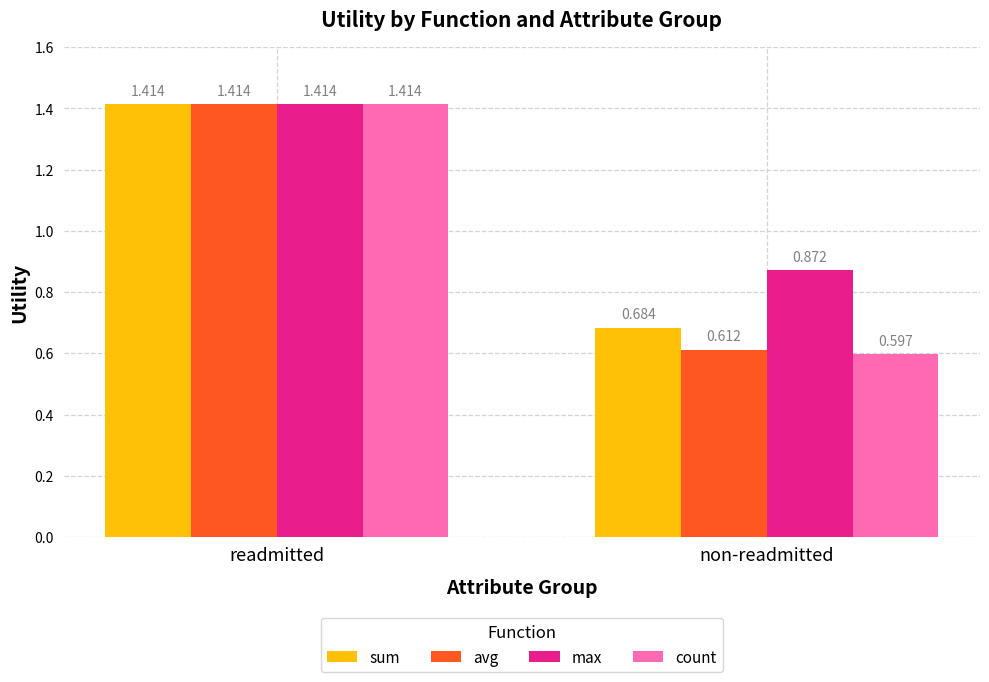

How many data points in count are above 1?

1